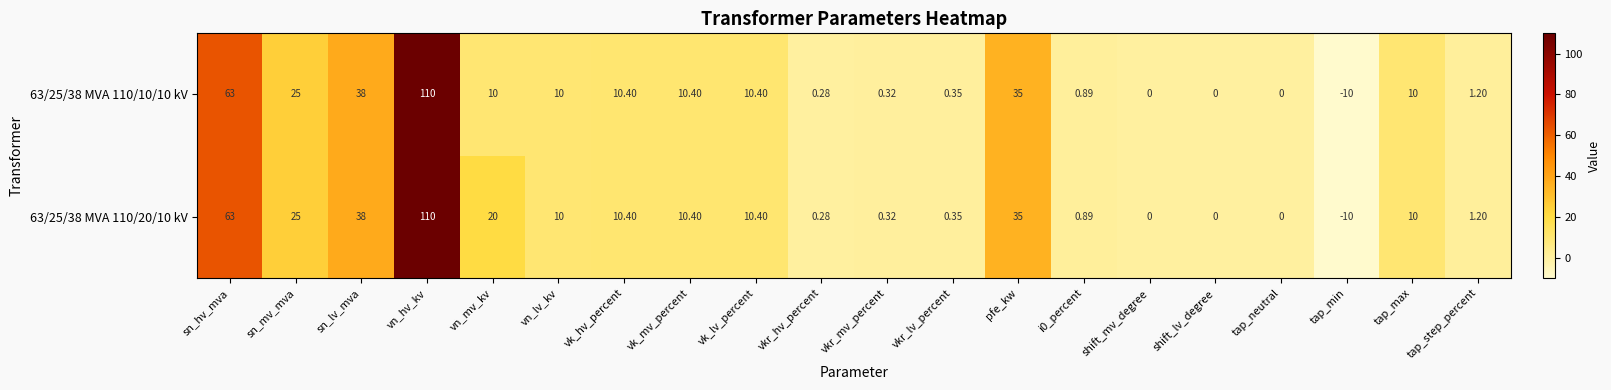

Rank the series by their average value, from lowest to highest.

63/25/38 MVA 110/10/10 kV, 63/25/38 MVA 110/20/10 kV